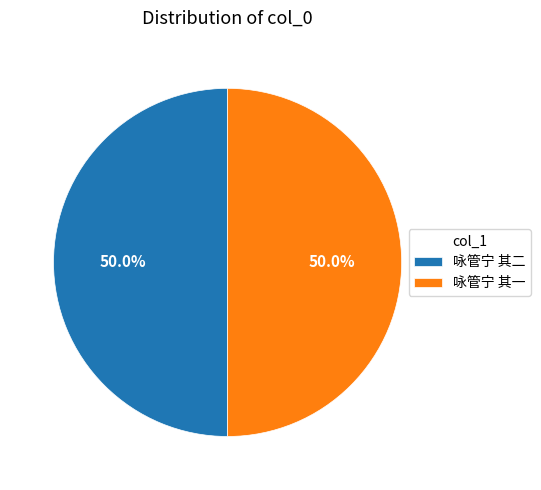

How many slices are in this pie chart?

2